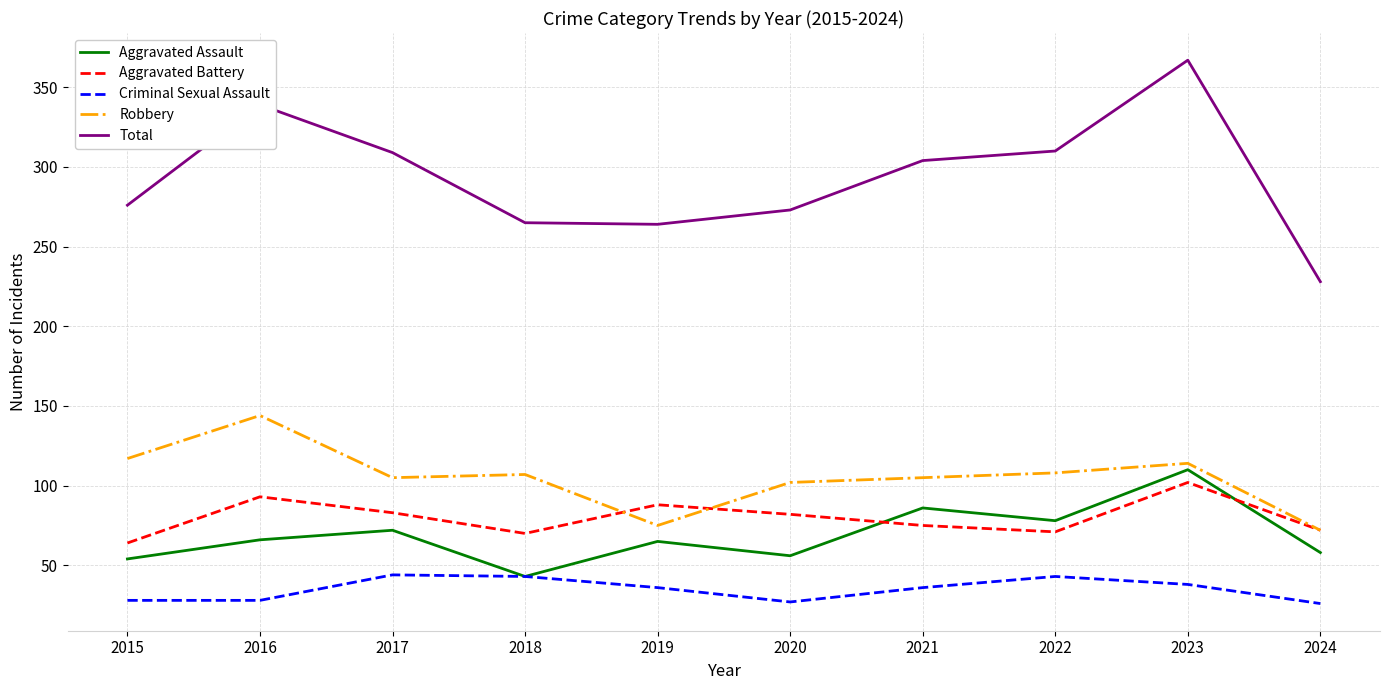

True or false: Total has a value of 265 at 2018.

True